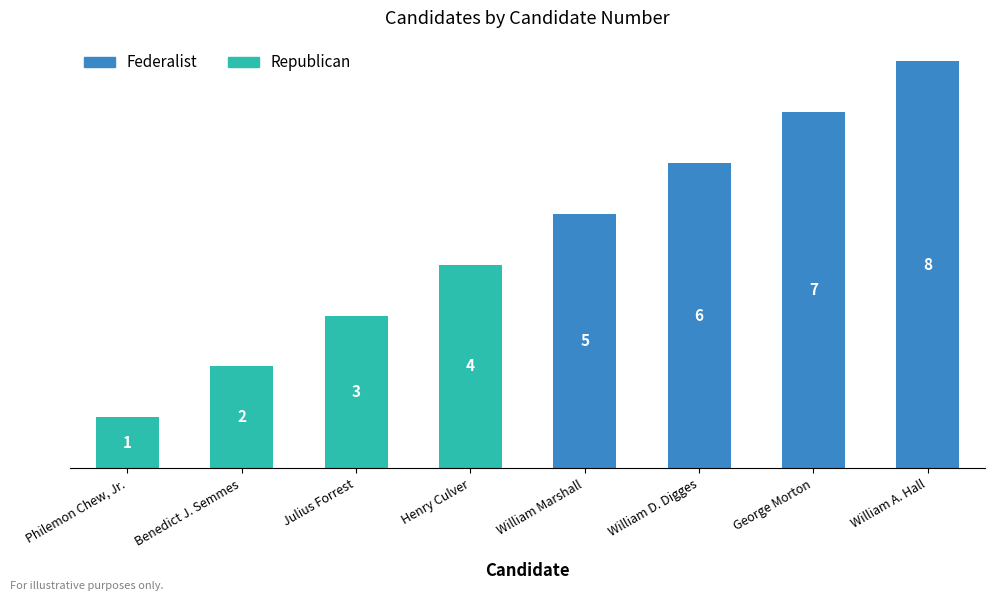

Are the bars grouped side by side (vs. stacked)?

No